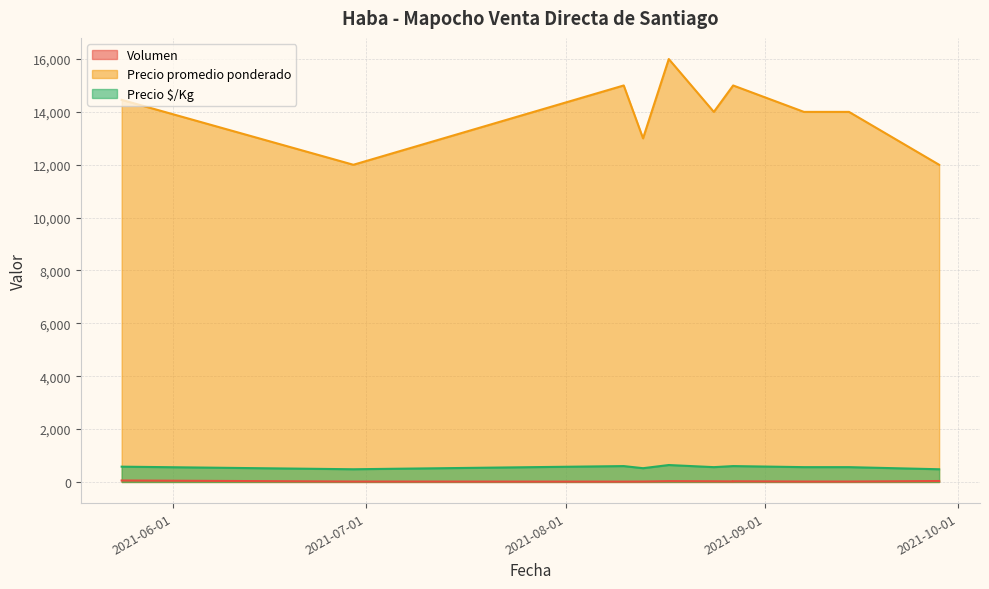

At how many categories does at least one series exceed 15263?

1